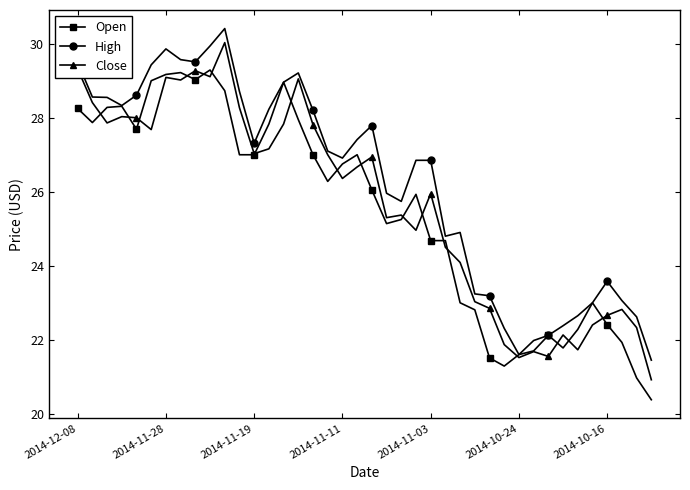

Count the number of categories in the chart.

40